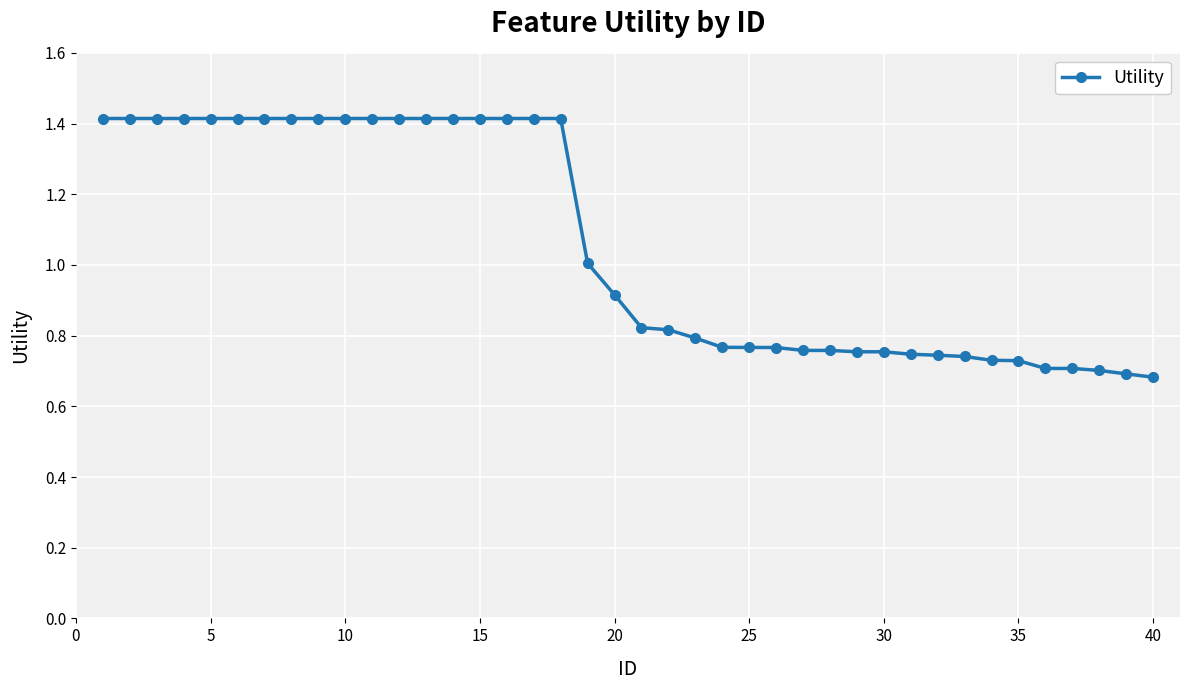

What is the greatest value displayed?

1.4